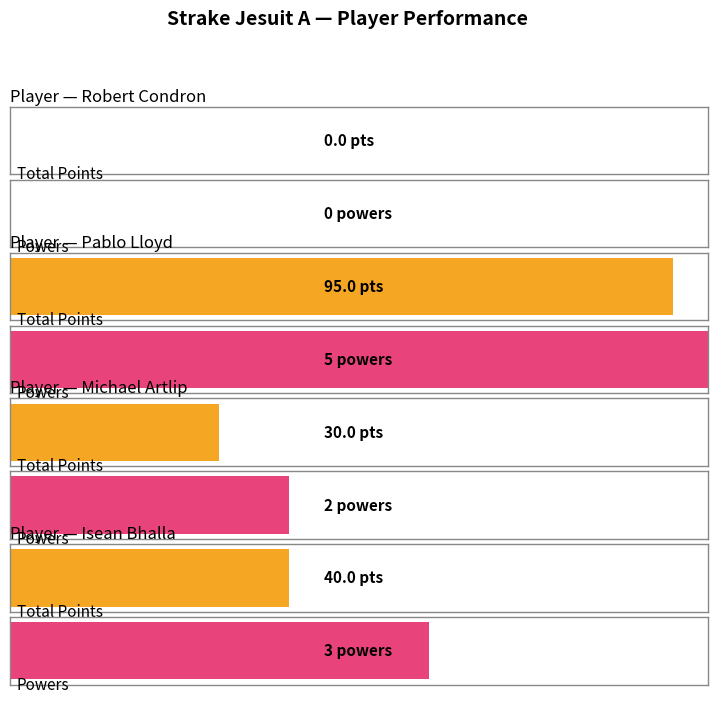

True or false: 10s has a value of 1 at Michael Artlip.

False